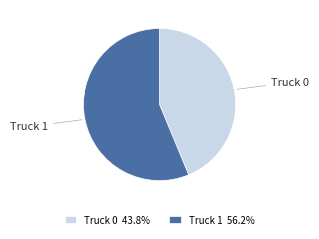

Which category accounts for the majority?

Truck 1